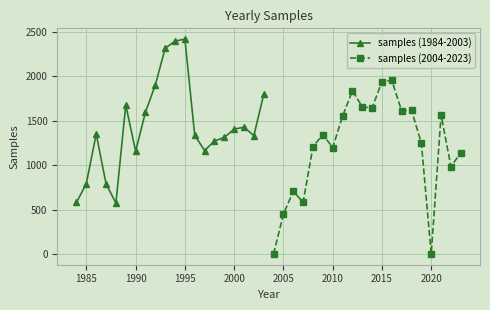

What is the lowest value of the samples (1984-2003) series?

573